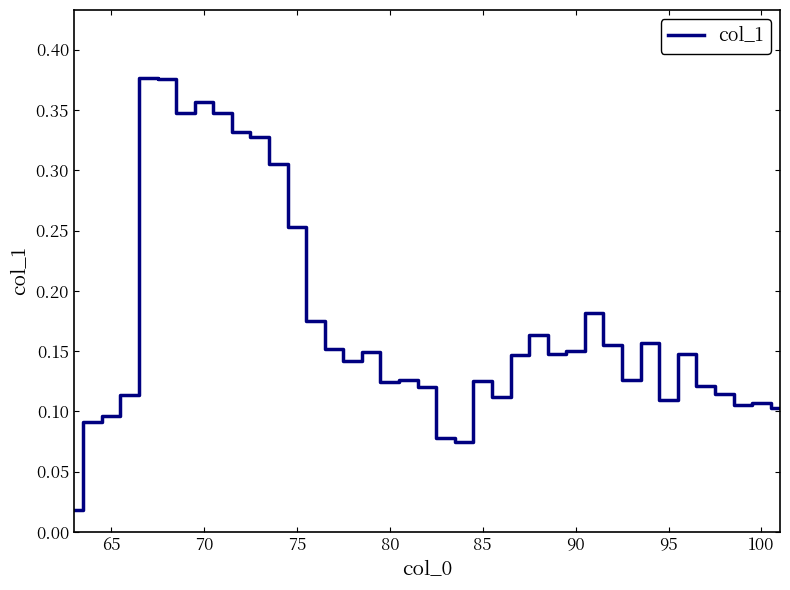

Does the chart have visible grid lines?

No